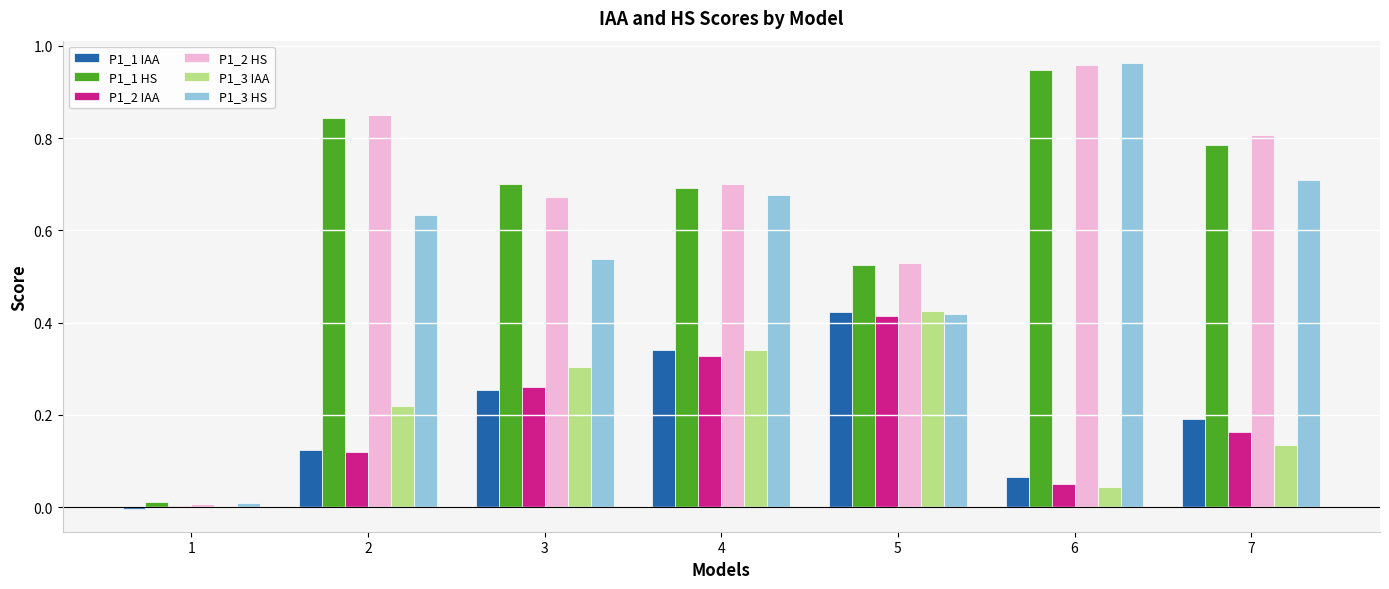

Is the value of P1_1 IAA at 7 greater than the value of P1_3 HS at 6?

No